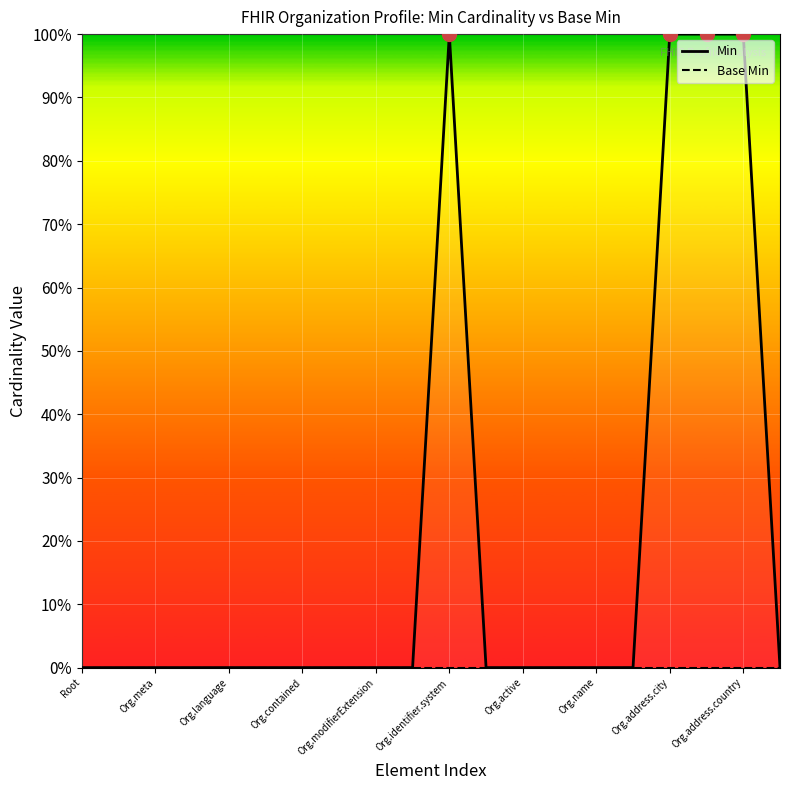

Count the number of data series in this chart.

2